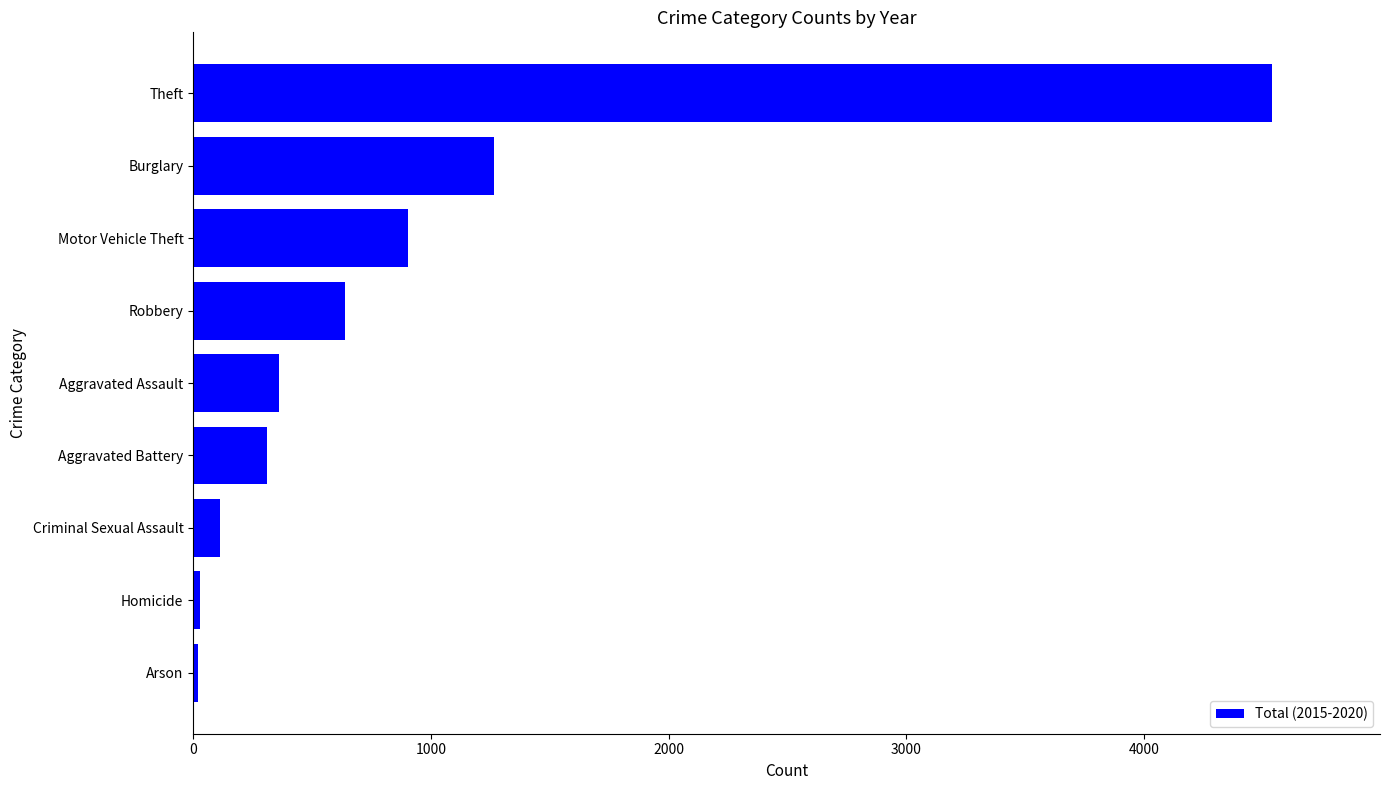

Where is the data nearest to the value 2280?

Burglary